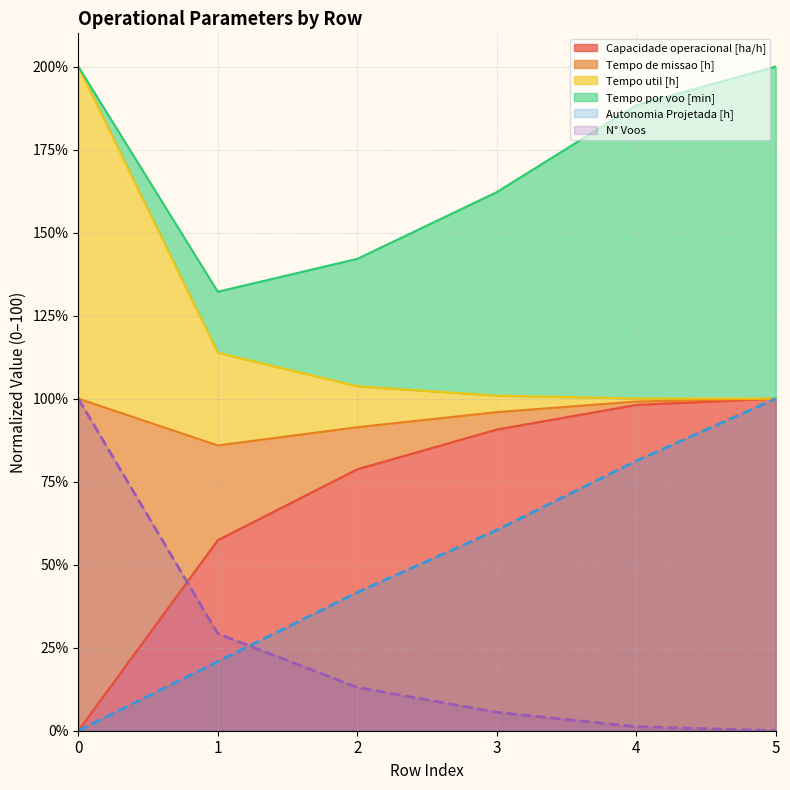

What is the average value of the Tempo util [h] series?

119.8